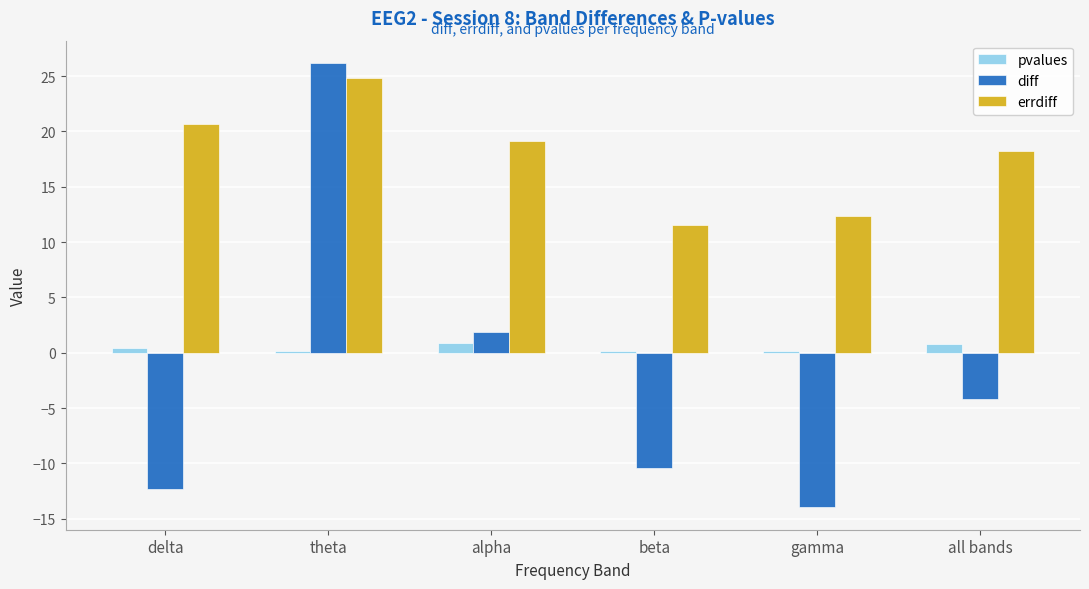

Are the bars grouped side by side (vs. stacked)?

Yes